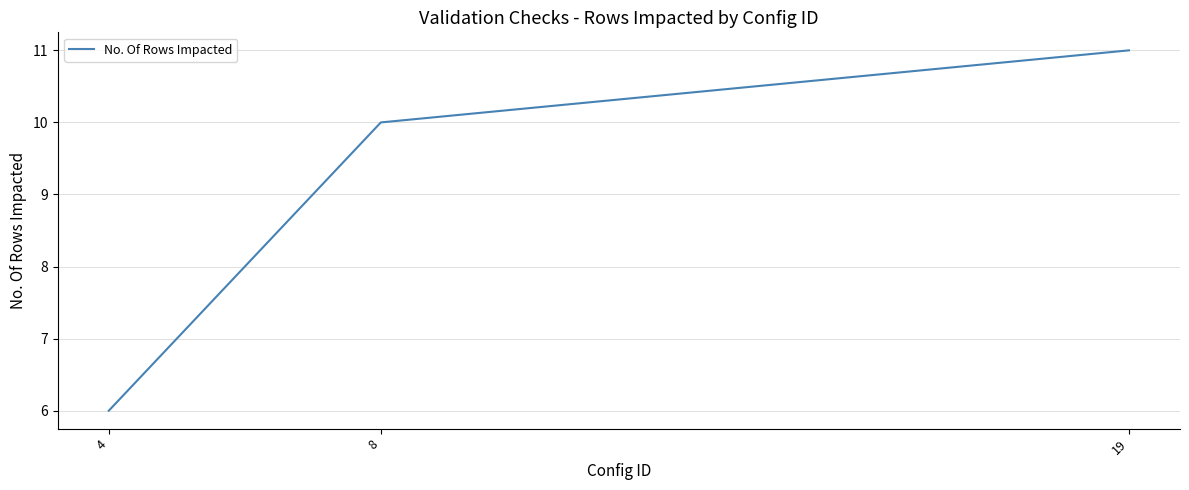

Reading left to right, list all the values displayed in this chart.

6	10	11